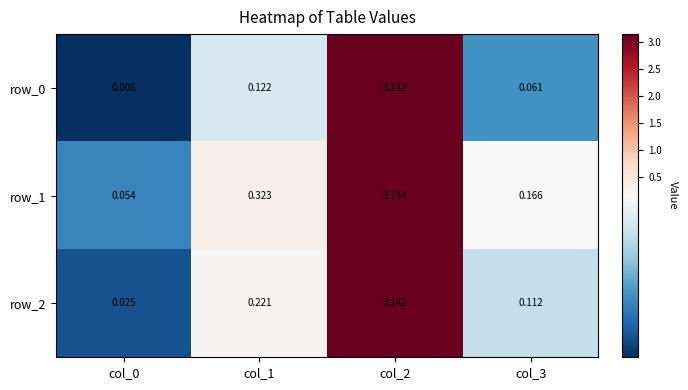

At how many categories does at least one series exceed 1?

1